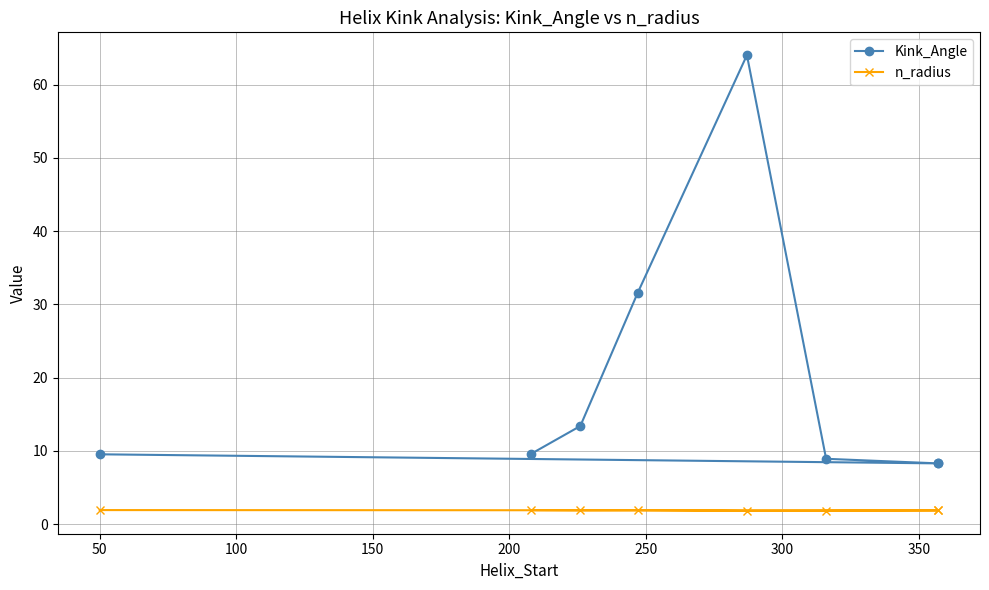

At 150, list the series in order from smallest to largest.

n_radius, Kink_Angle